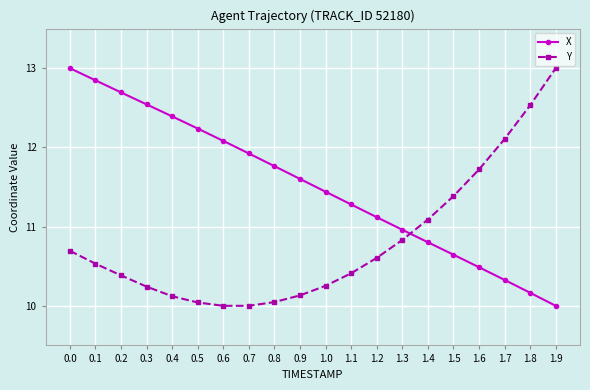

What is the sum of the X values at 0.7 and 1.6?

22.4